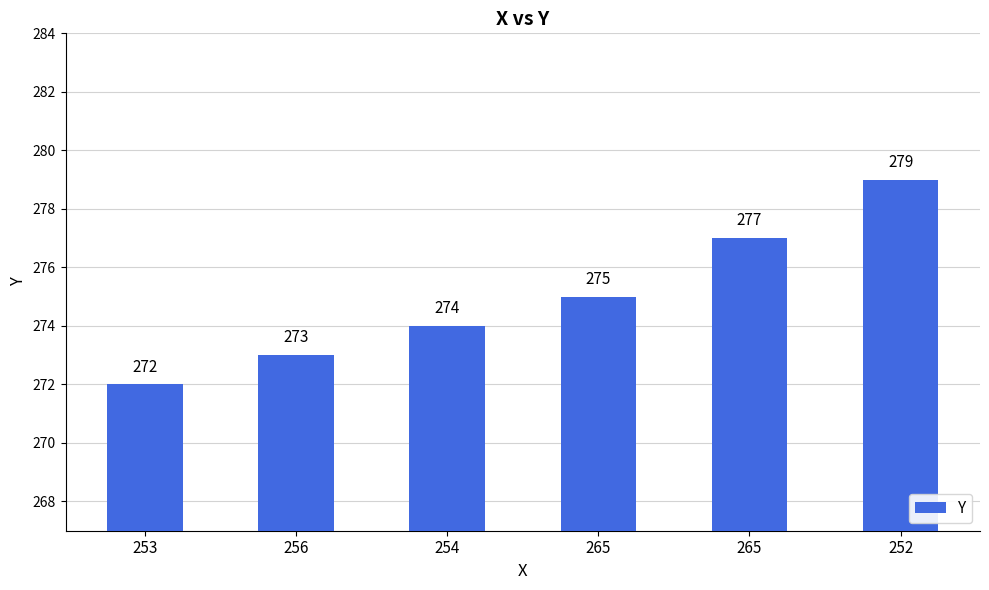

Are the bars grouped side by side (vs. stacked)?

No